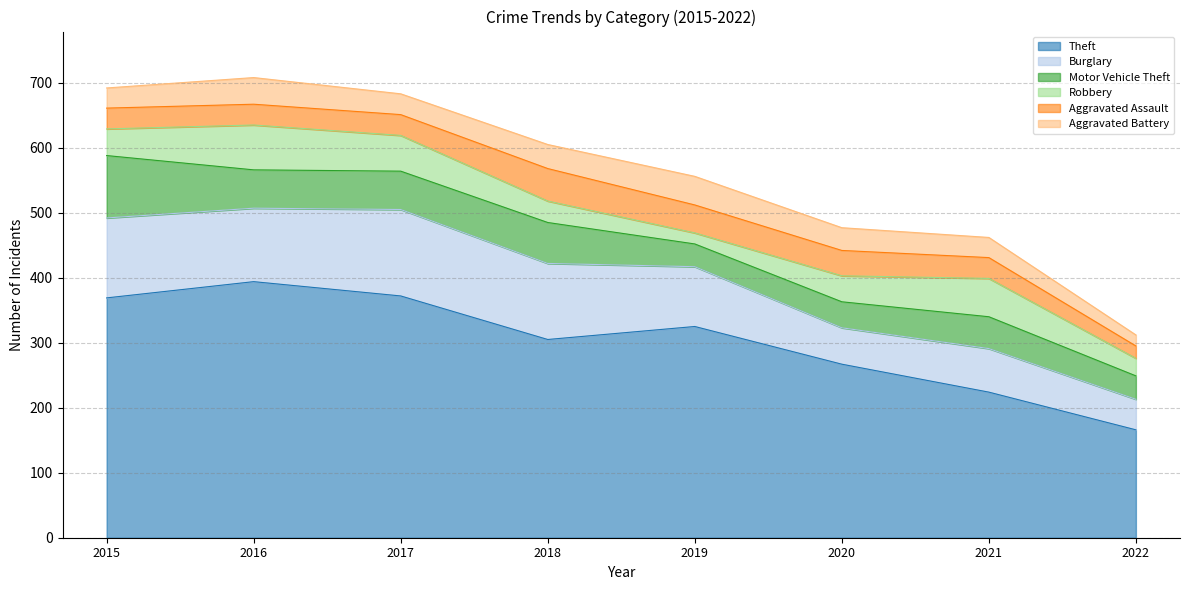

What is the average value of the Burglary series?

94